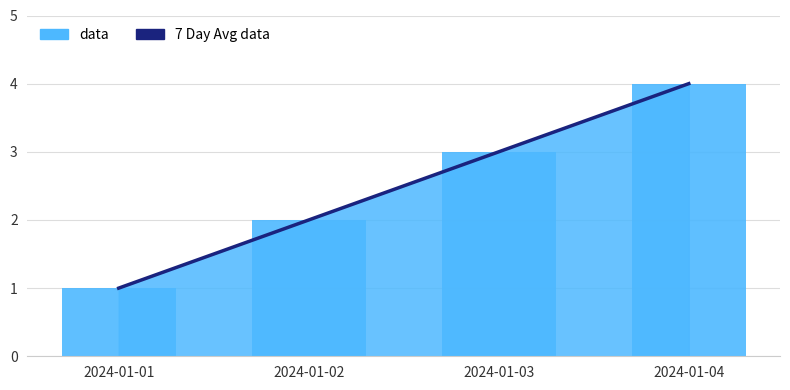

How many bars are there in total?

4